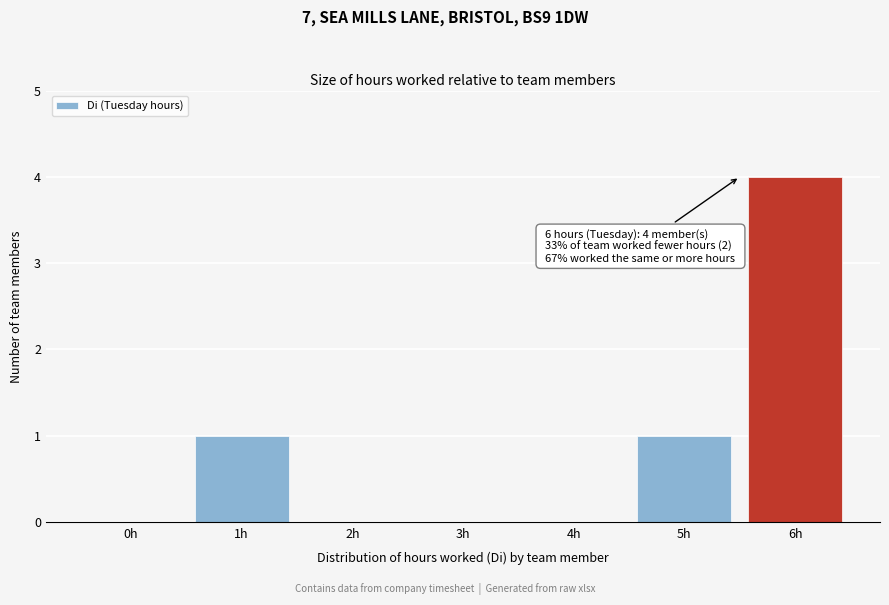

Reading left to right, extract all data points from this chart.

0h=0	1h=1	2h=0	3h=0	4h=0	5h=1	6h=4